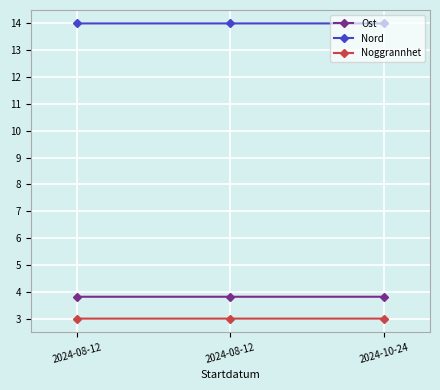

The value of Ost at 2024-10-24 is 3.8. True or false?

True